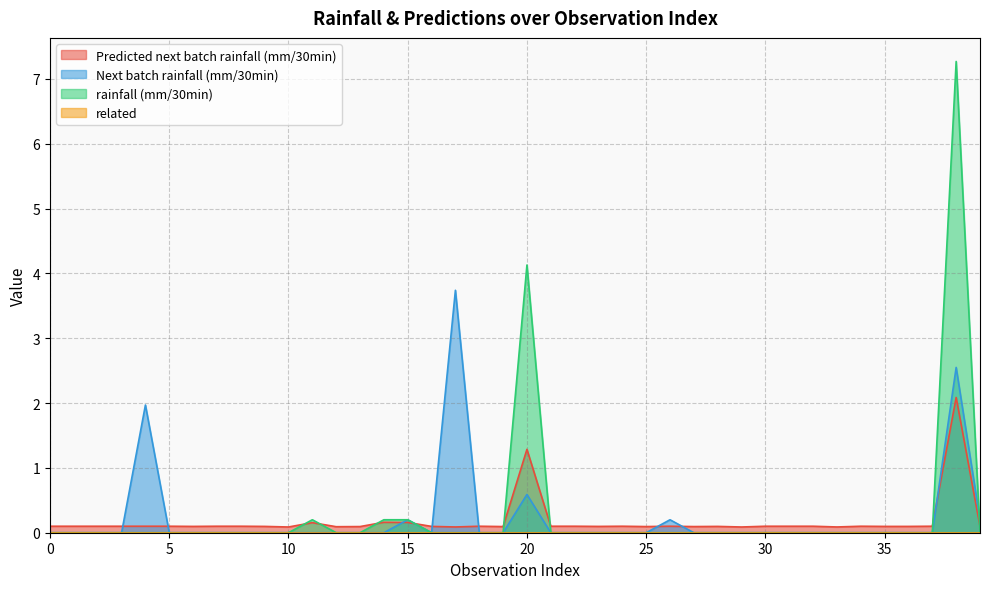

Which series has the widest spread of values?

rainfall (mm/30min)